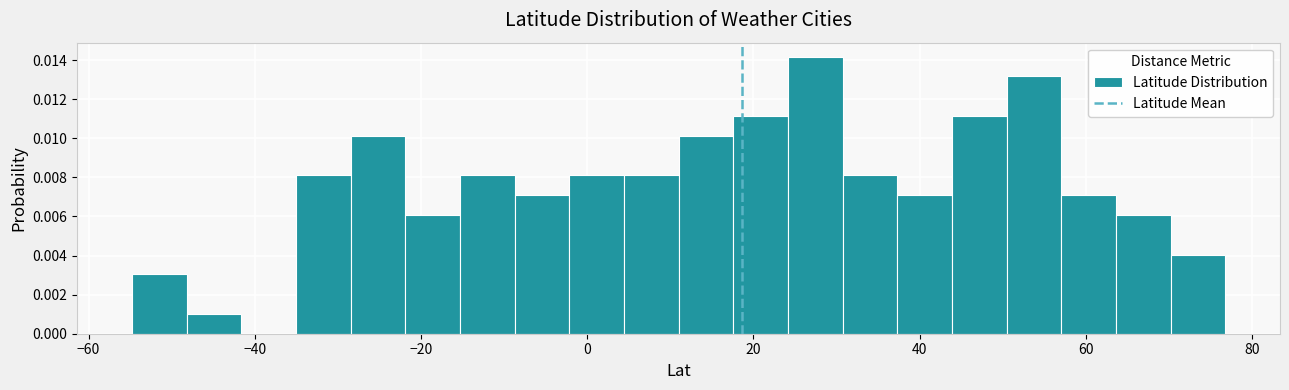

Read against the x-axis, roughly where is the centre of the tallest bar?

28